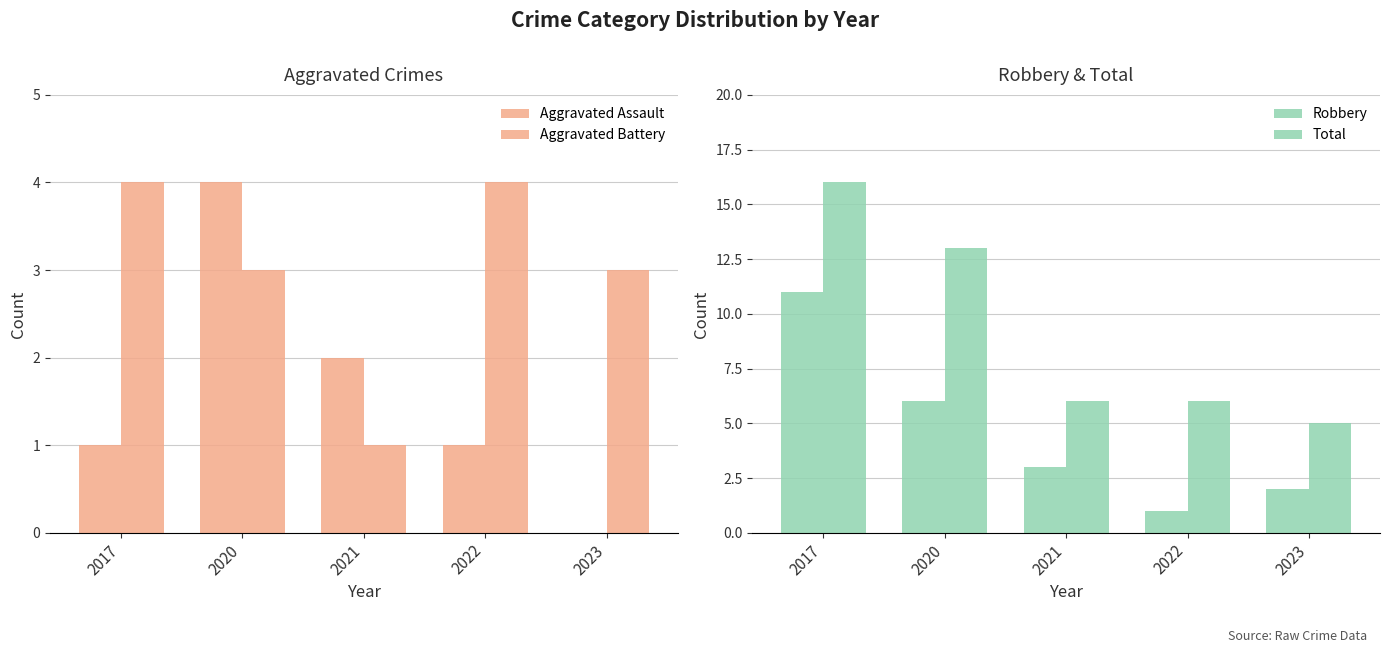

Rank the series at 2023 from highest to lowest value.

Total, Aggravated Battery, Robbery, Aggravated Assault